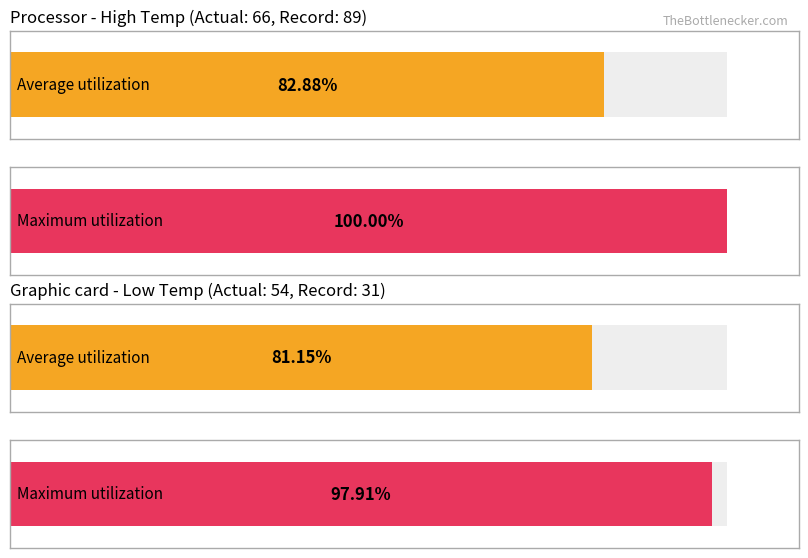

How many groups of bars are there?

2